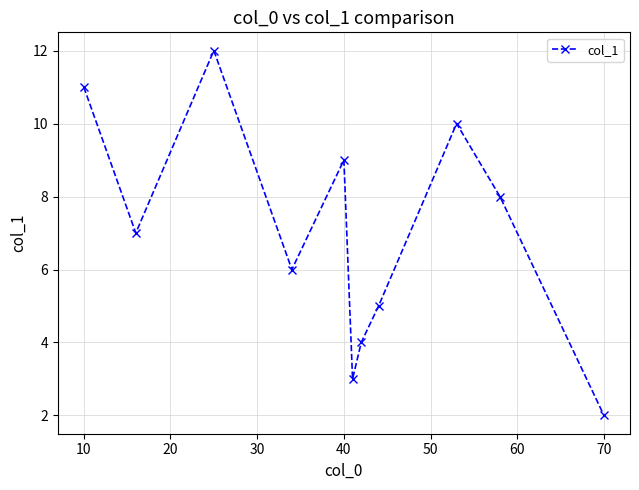

What is the average value?

7